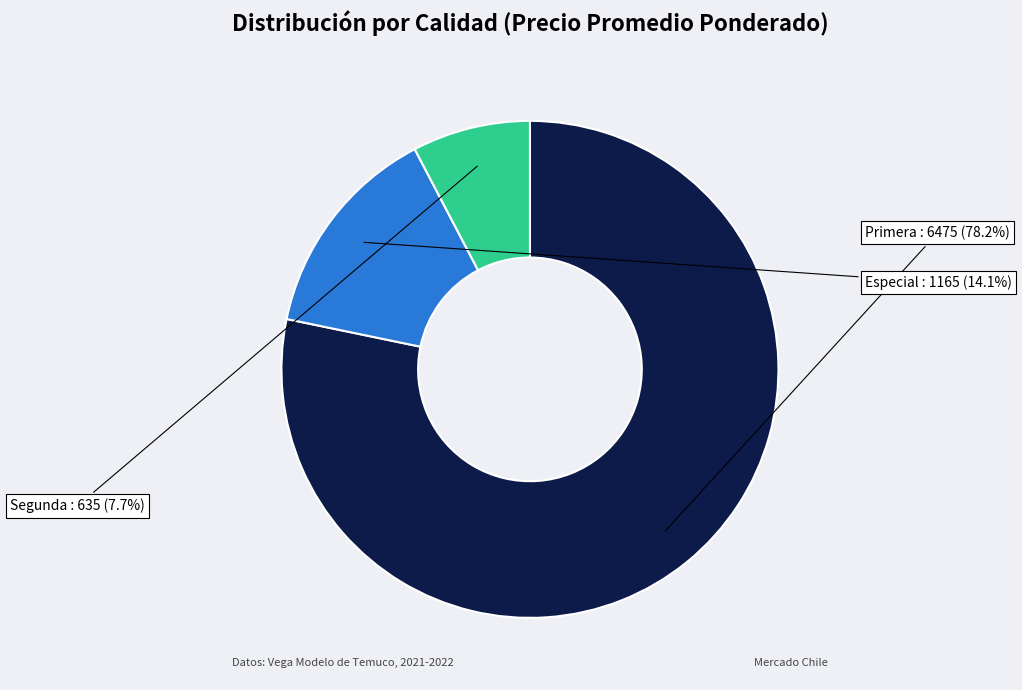

Combined, do Especial and Primera account for over 50%?

Yes